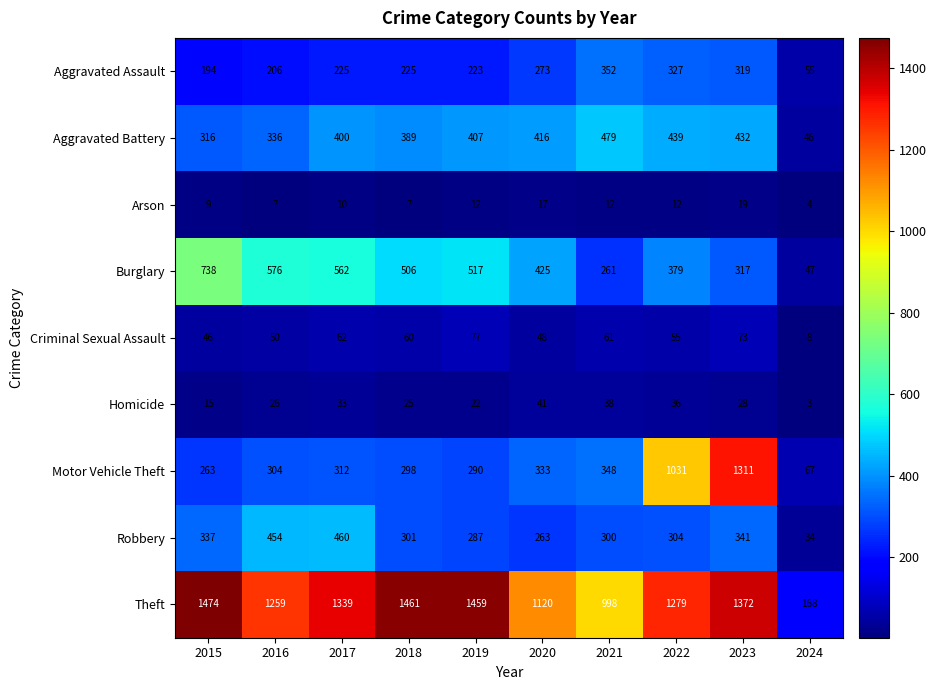

Rank the series at 2016 from lowest to highest value.

Arson, Homicide, Criminal Sexual Assault, Aggravated Assault, Motor Vehicle Theft, Aggravated Battery, Robbery, Burglary, Theft